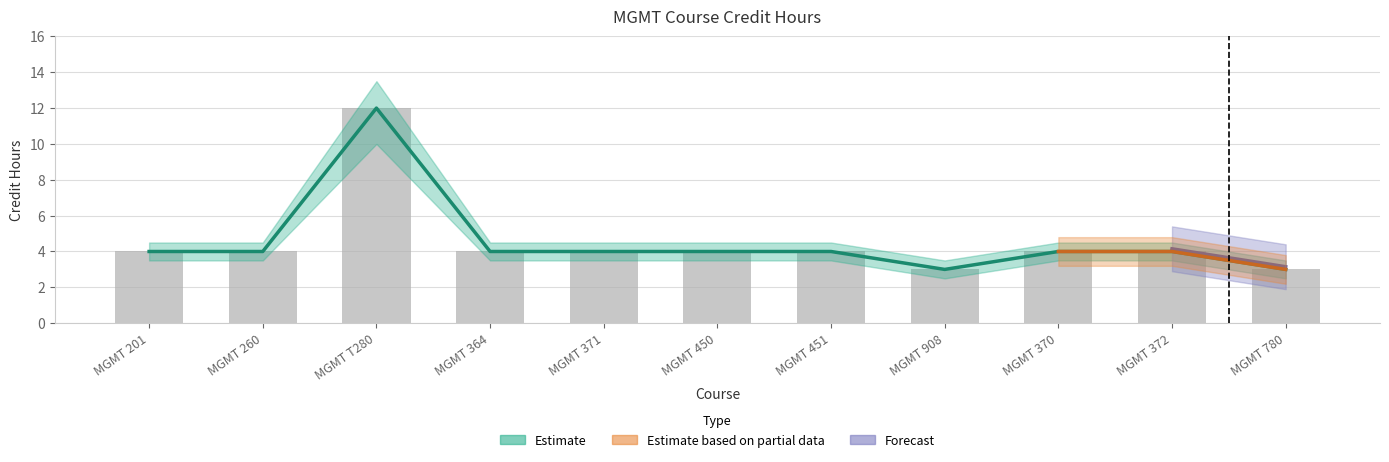

Which has a higher value, MGMT 364 or MGMT T280?

MGMT T280